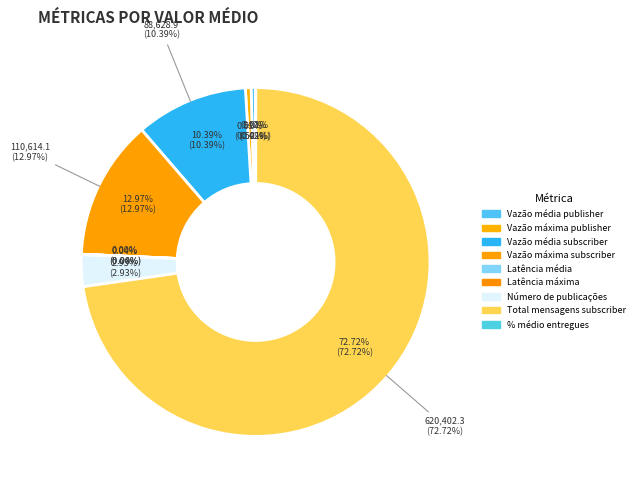

True or false: Vazão média subscriber accounts for 21% of the total.

False